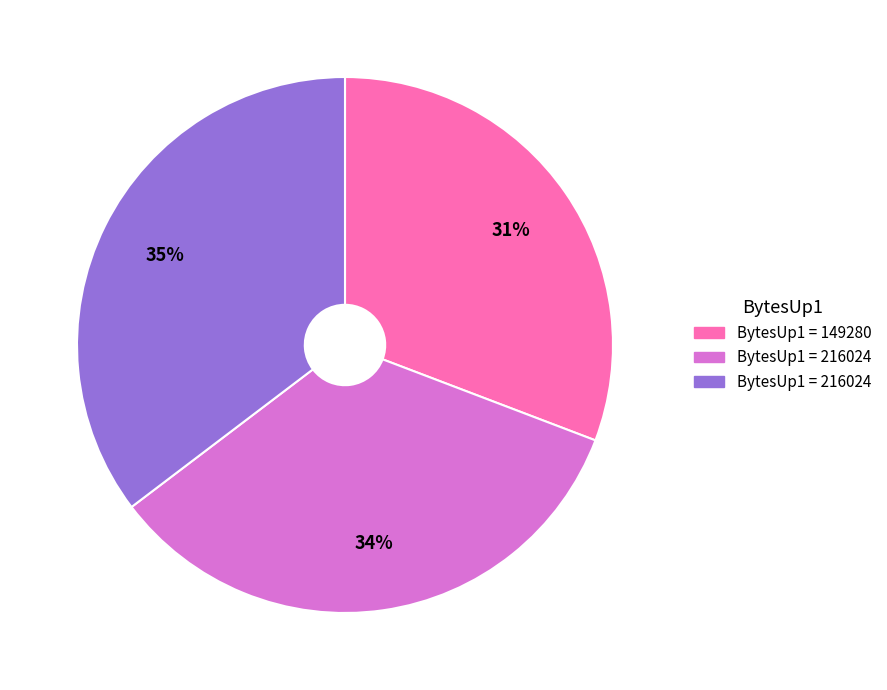

Is there any slice that represents more than half of the pie?

No